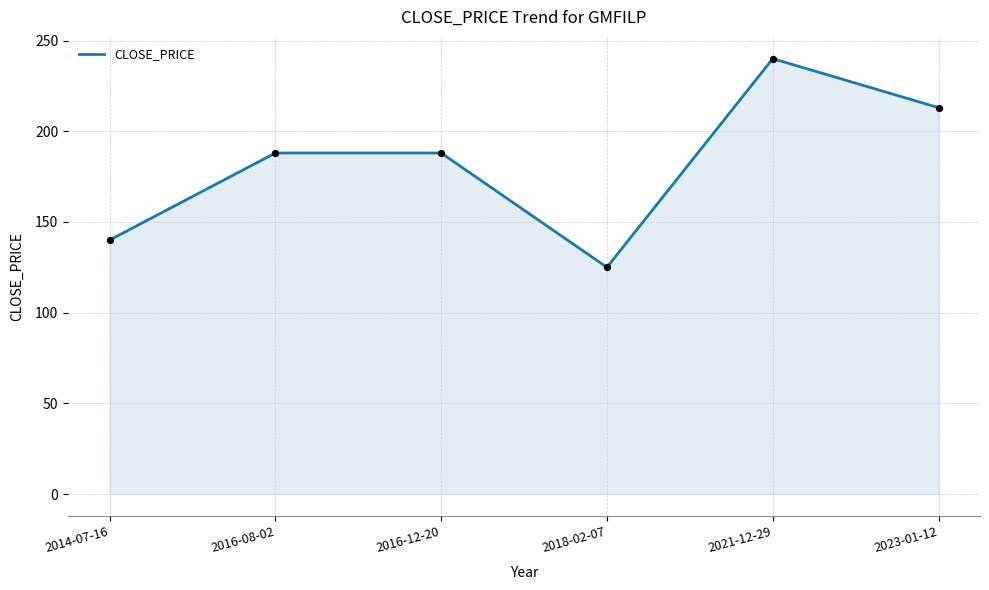

What is the change in value from 2016-08-02 to 2023-01-12?

+25